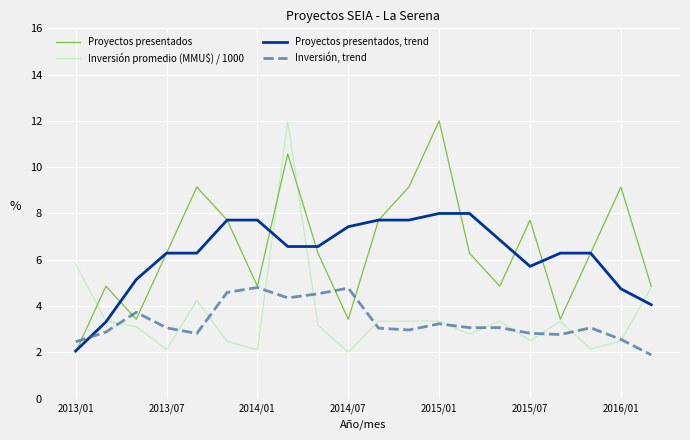

What is the sum of all Inversión promedio (MMU$) / 1000 values?

71.9